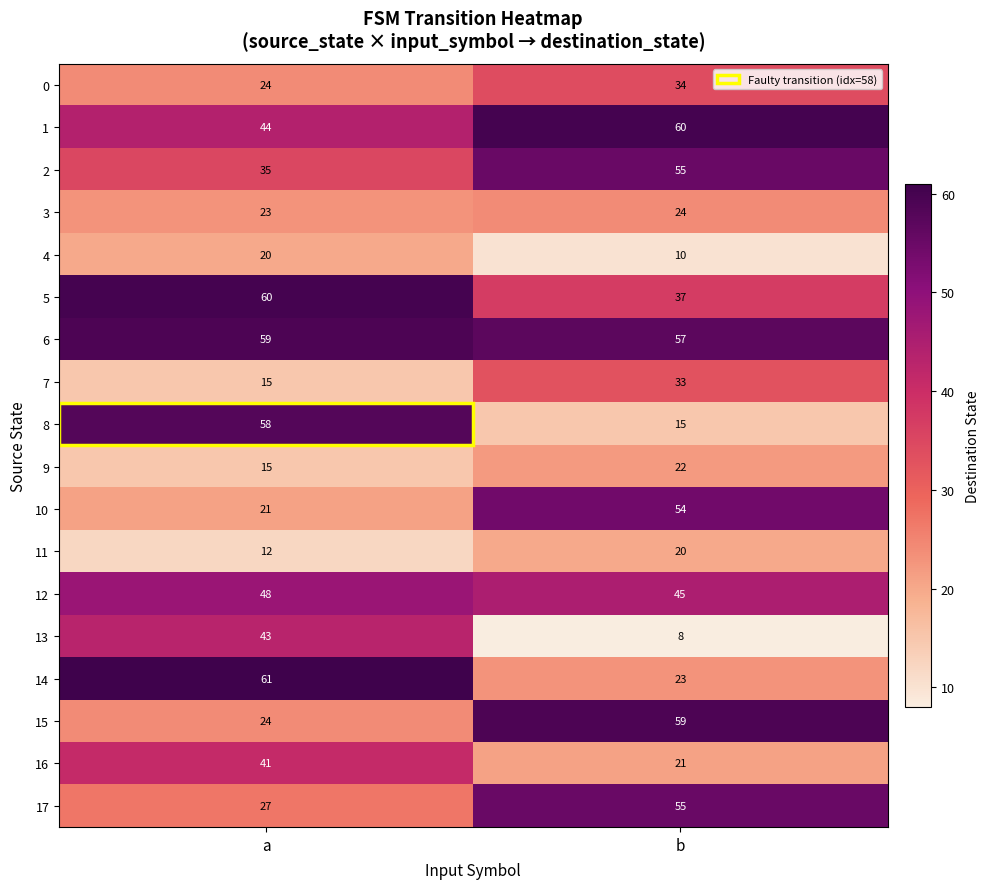

True or false: 7 has a value of 15 at a.

True